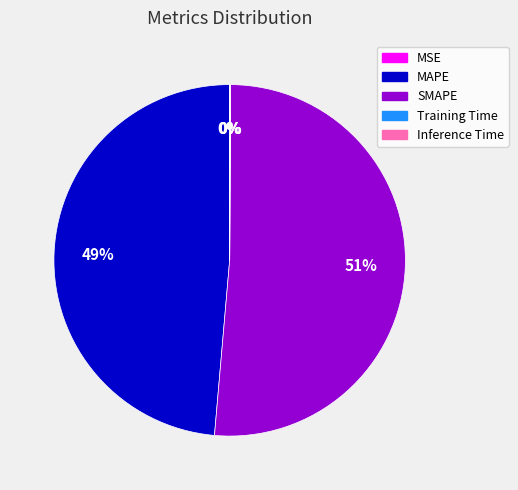

What is the largest slice in the pie chart?

SMAPE